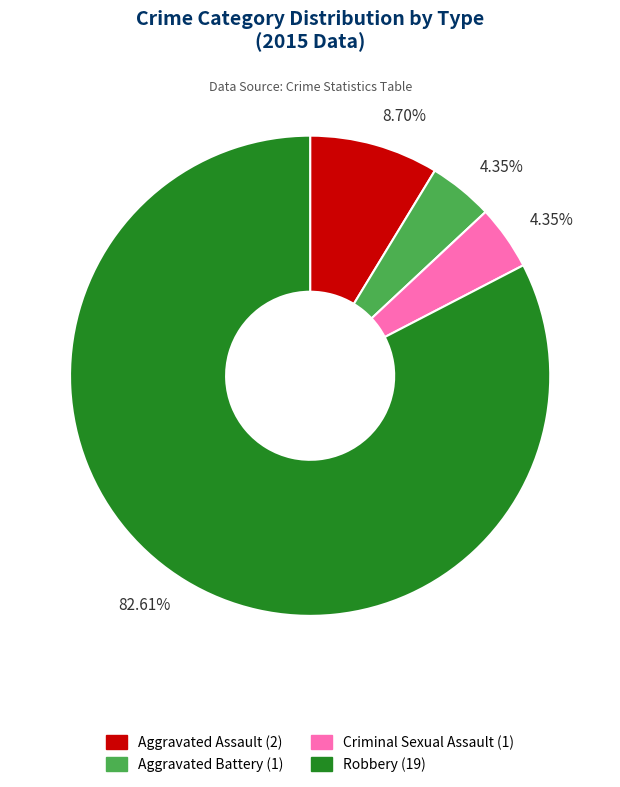

To the nearest percent, what is the difference between the Aggravated Battery and Robbery slice percentages?

78%